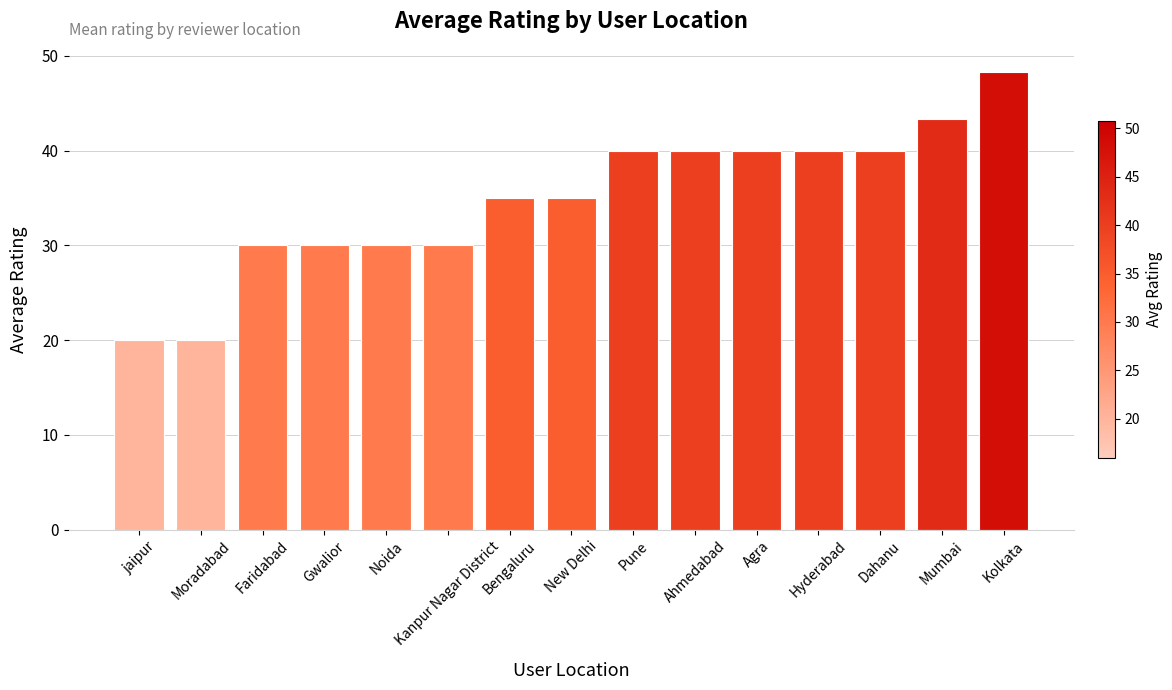

What is the minimum value shown in the chart?

20.0